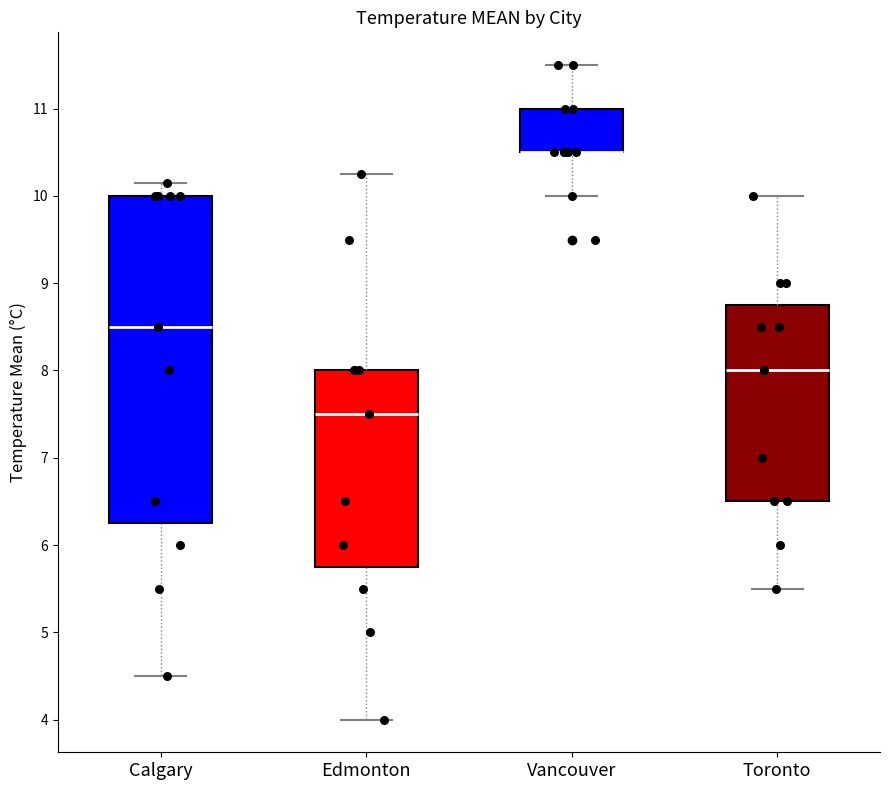

Comparing the boxes themselves (not the whiskers), which one is the tallest?

Calgary